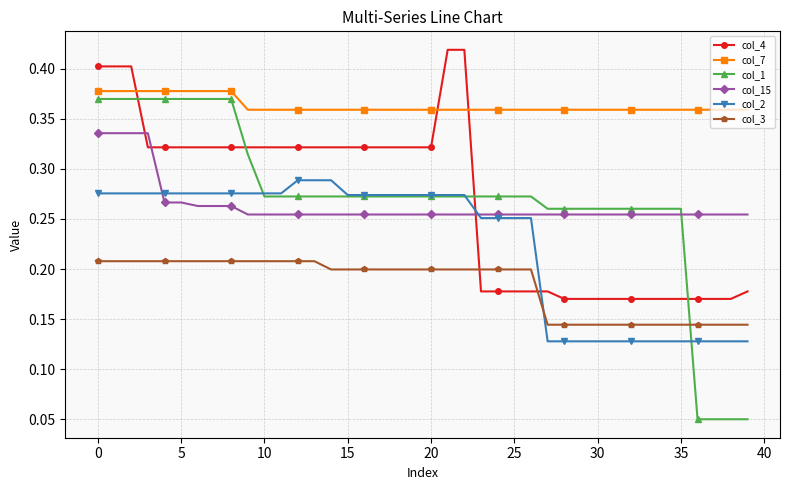

True or false: col_3 and col_4 cross at least once.

True